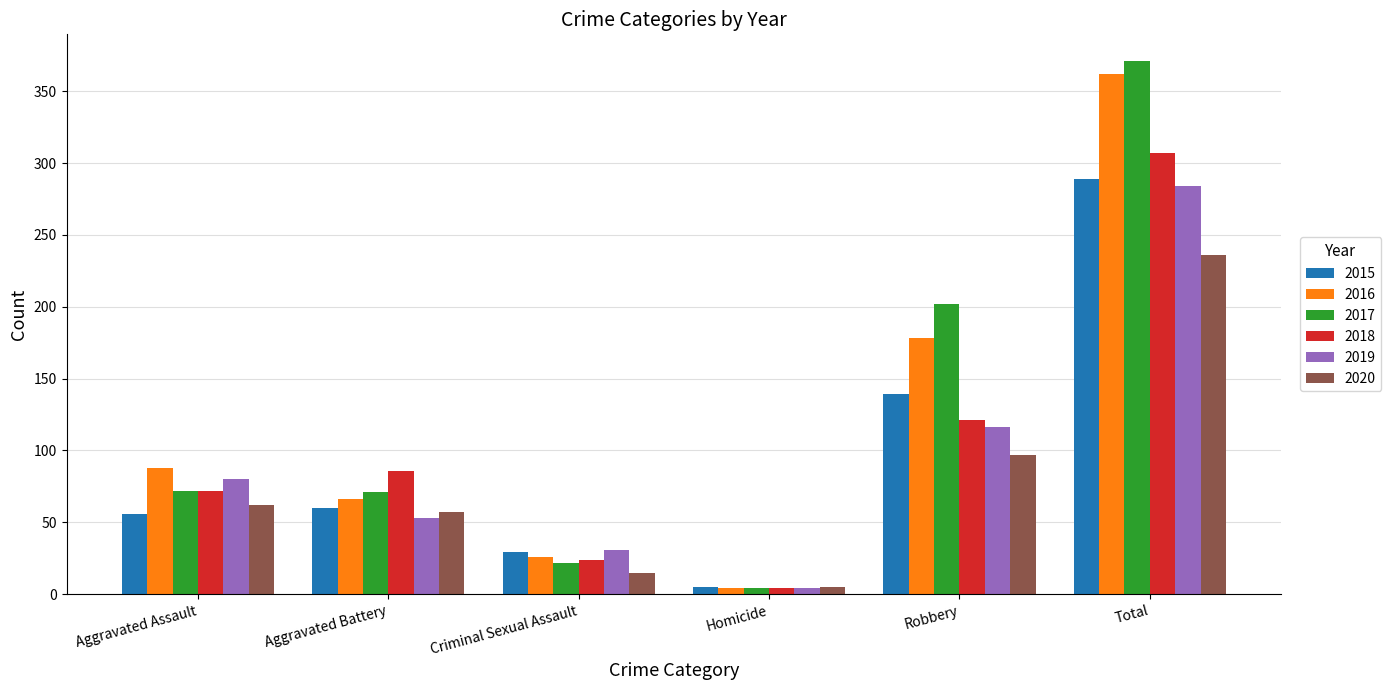

What is the sum of the 2016 values at Total and Robbery?

540